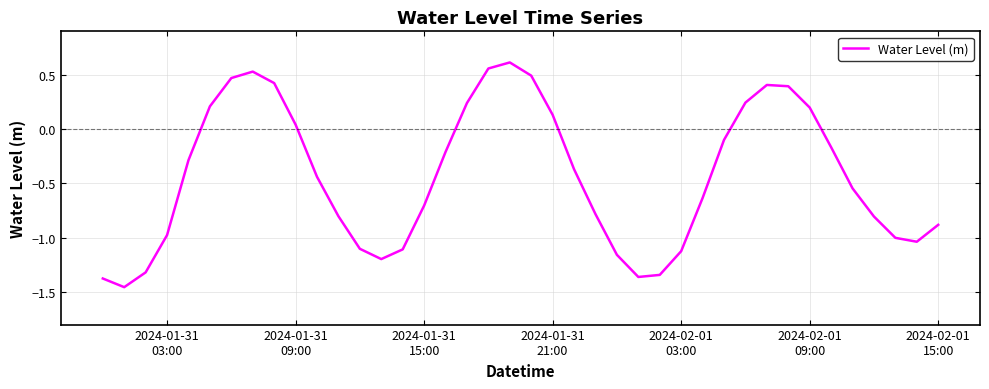

How many interior local valleys (lower than both neighbors) does the data have?

4